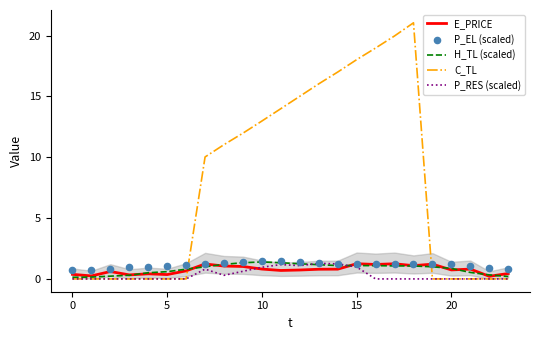

Which series contains the highest Y value?

C_TL